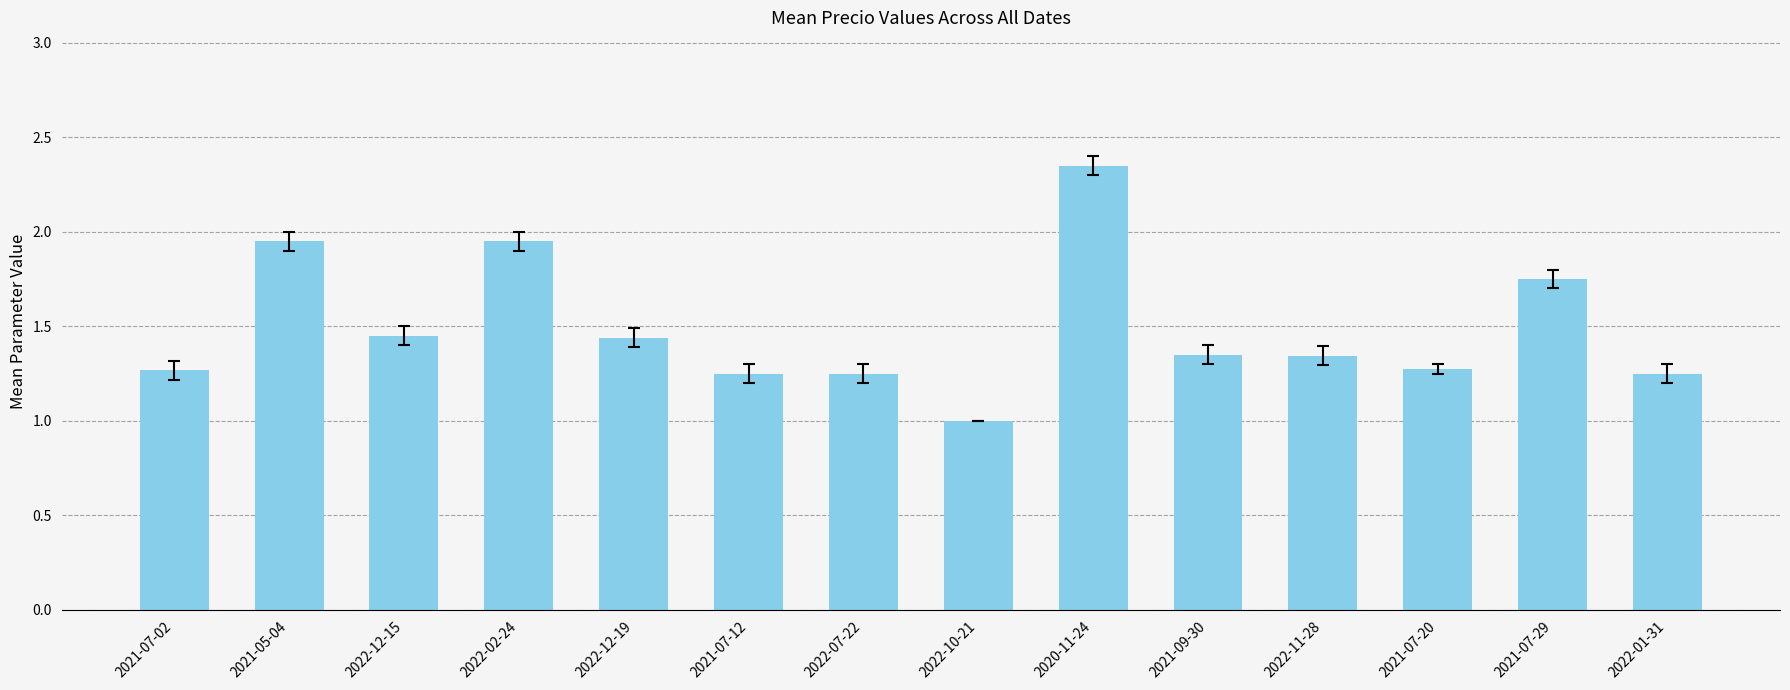

What is the ratio of the value at 2022-07-22 to the value at 2022-11-28?

0.9